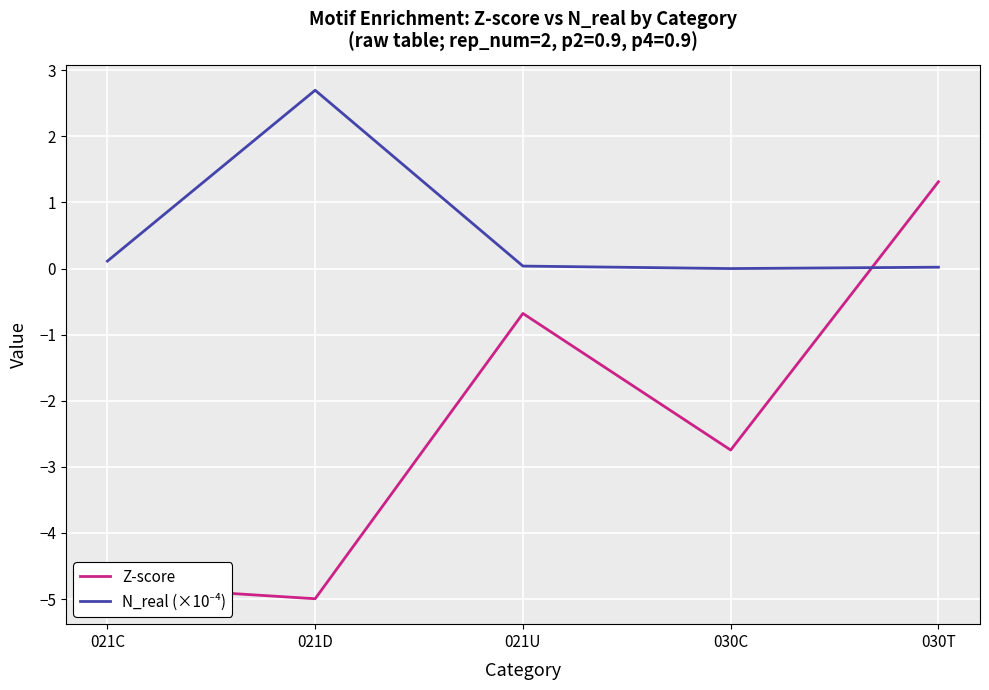

The Z-score series shows -5.0 at 021D. True or false?

True